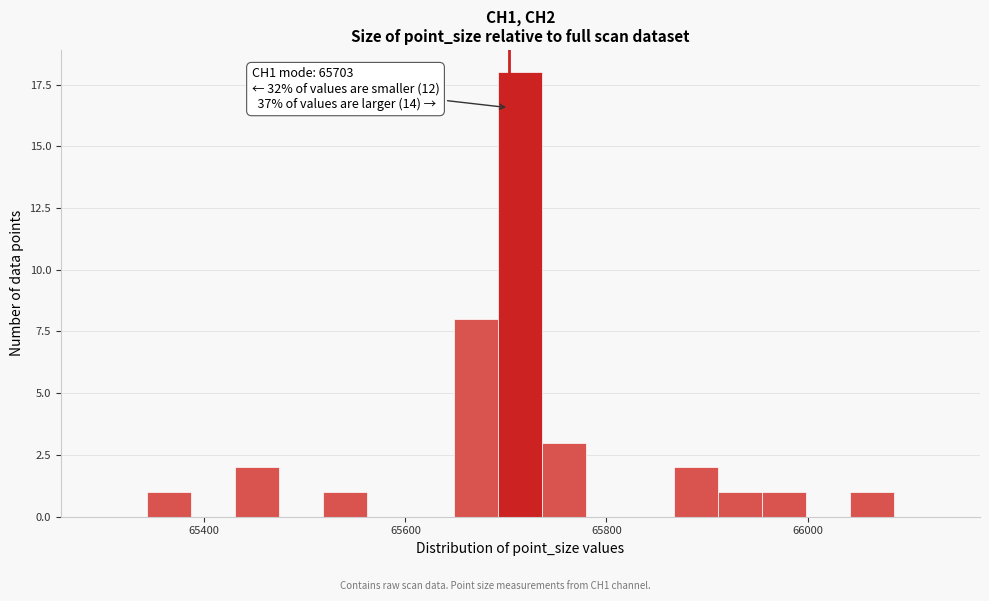

Around what value on the x-axis is the tallest bar? Give the approximate position of its centre, as read against the axis.

65720